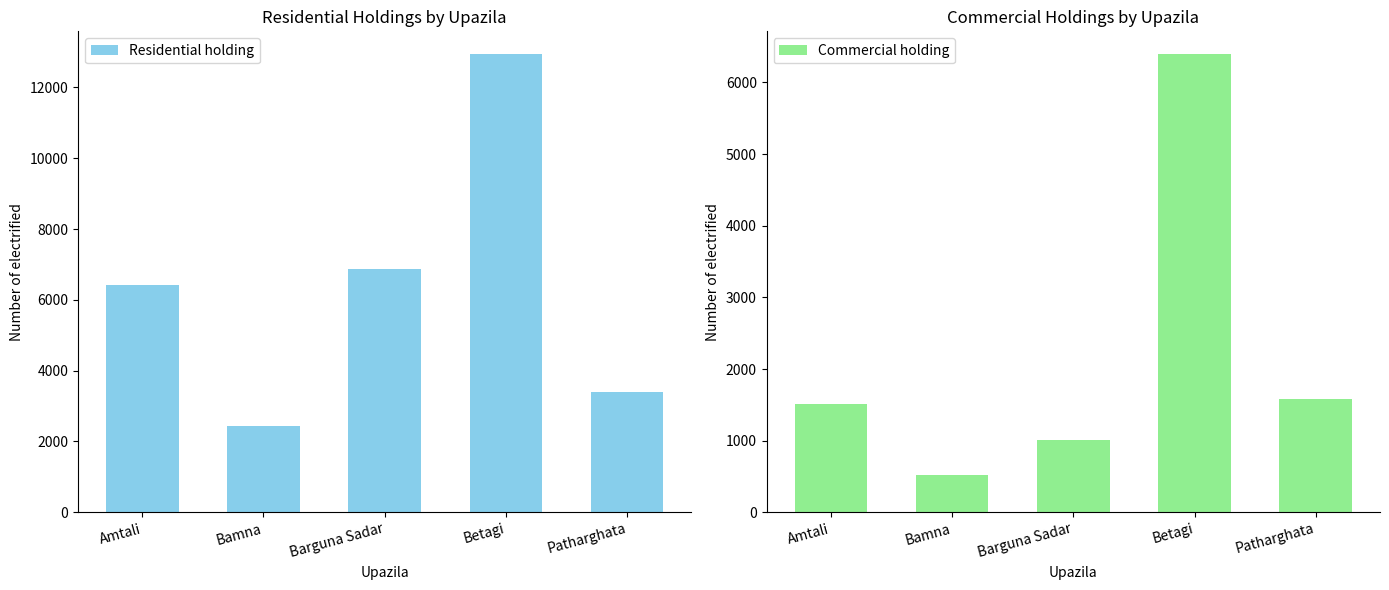

What are all the series names shown in the legend?

Residential holding, Commercial holding